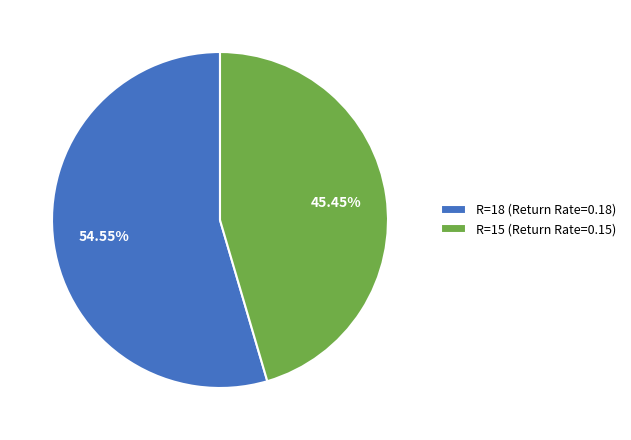

Combined, do R=18 (Return Rate=0.18) and R=15 (Return Rate=0.15) account for over 50%?

Yes